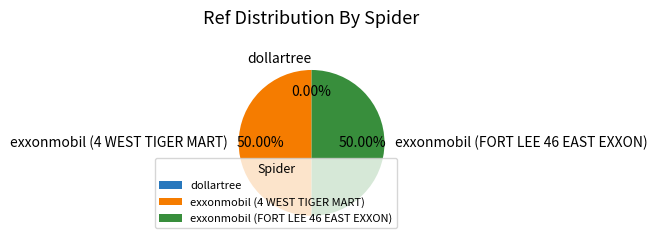

Is it true that exxonmobil (4 WEST TIGER MART) is 50% of the pie?

True